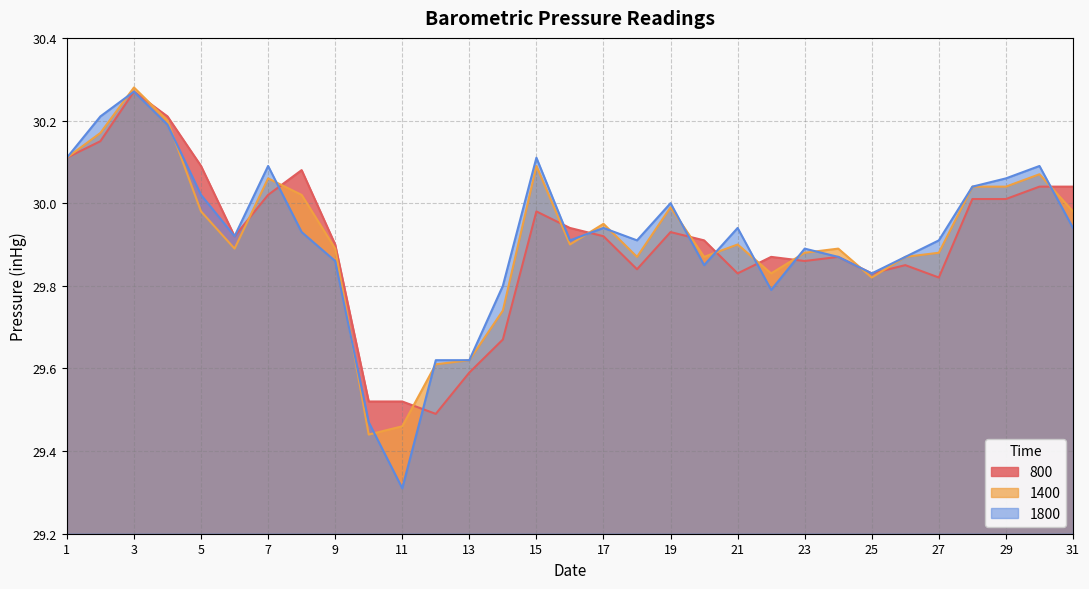

What is the value of the 1800 point at the 13th from the left?

29.6